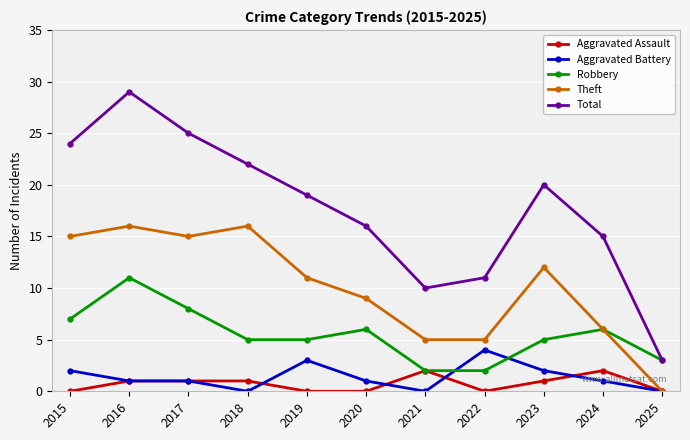

True or false: Aggravated Assault has a value of 0 at 2022.

True